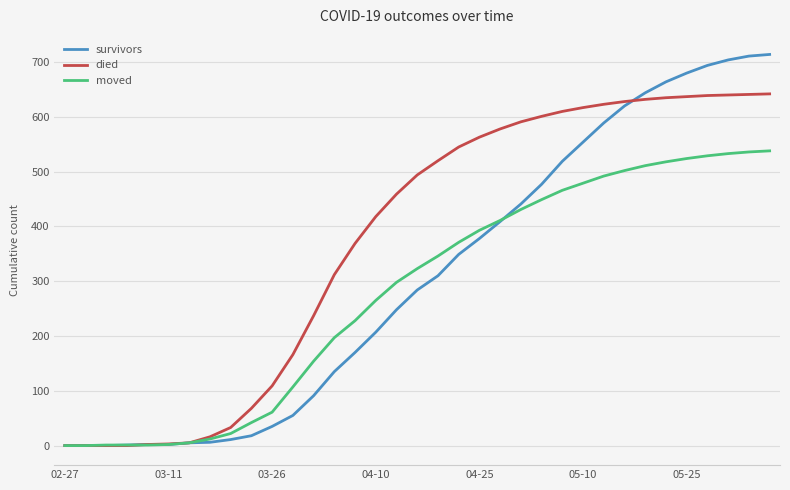

What is the greatest value displayed?

714